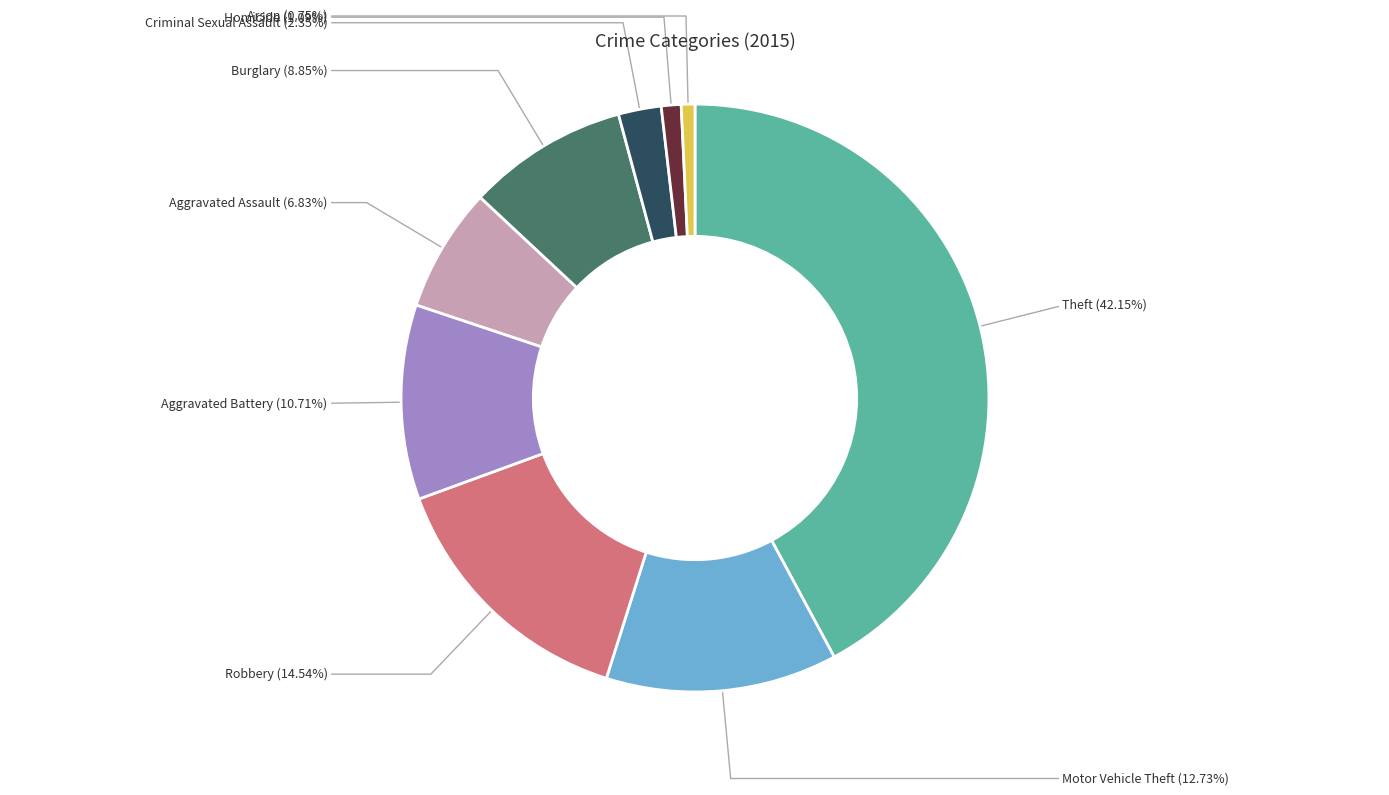

To the nearest percent, what is the average slice percentage?

11%